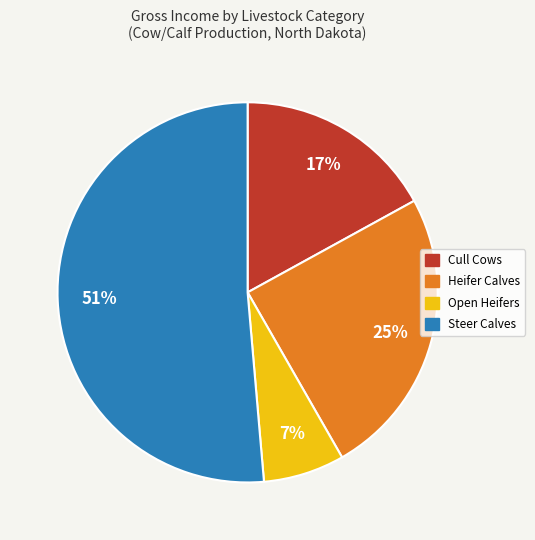

What is the majority slice?

Steer Calves